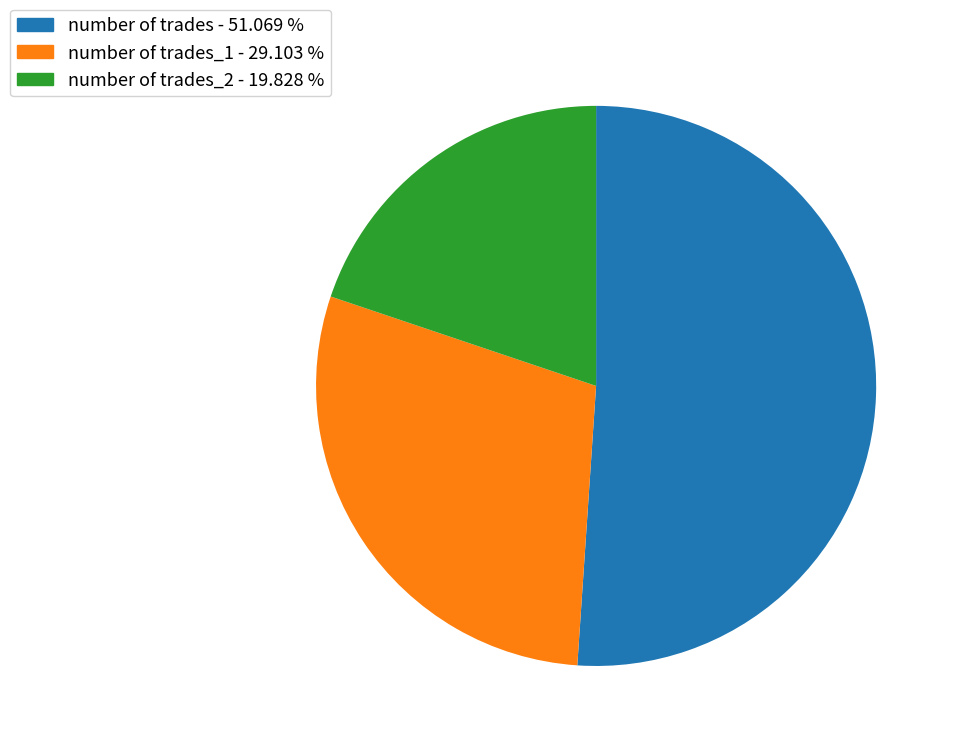

Rank the categories by value from lowest to highest.

number of trades_2 - 19.828 %, number of trades_1 - 29.103 %, number of trades - 51.069 %